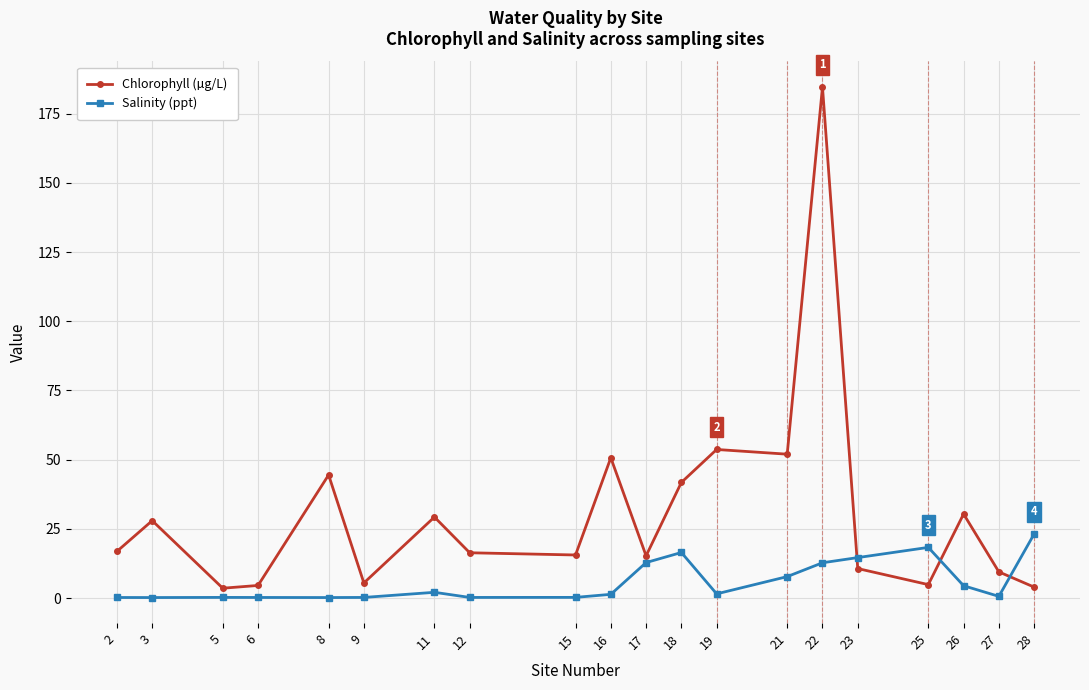

Rank the series by their average value, from lowest to highest.

Salinity (ppt), Chlorophyll (µg/L)